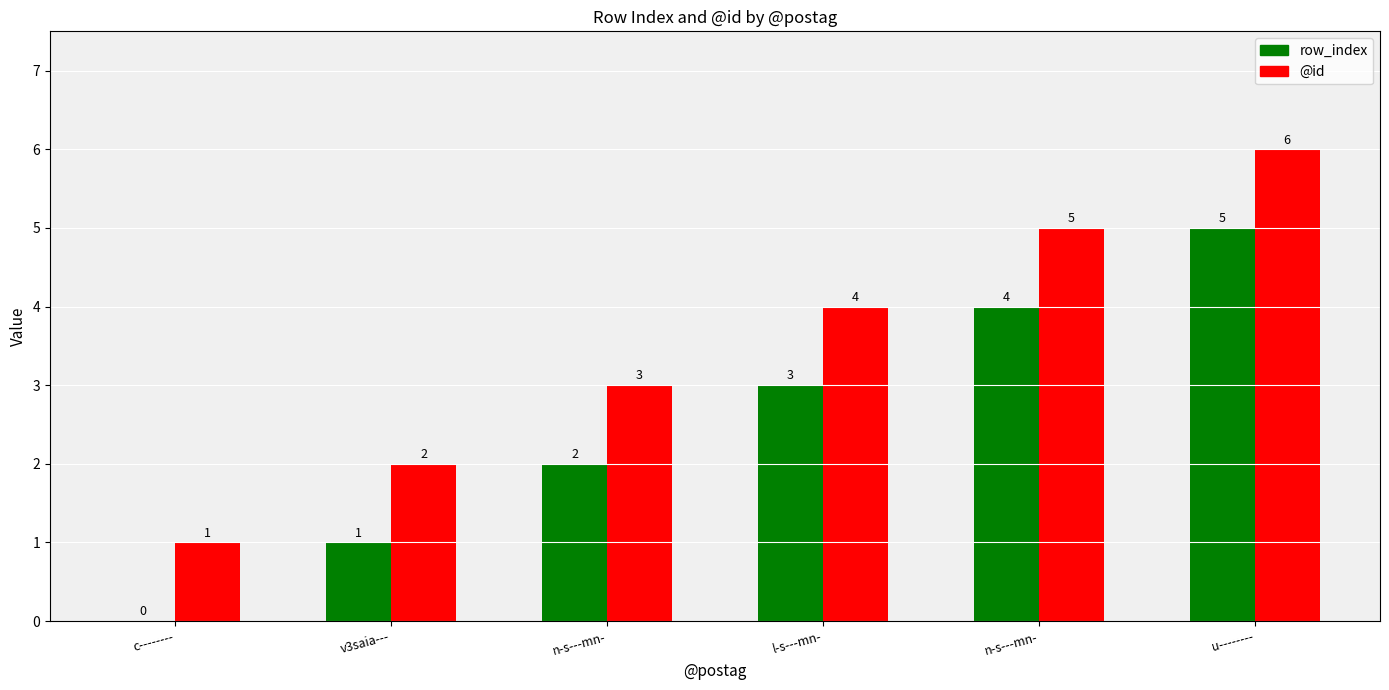

The value of row_index at u-------- is 5. True or false?

True